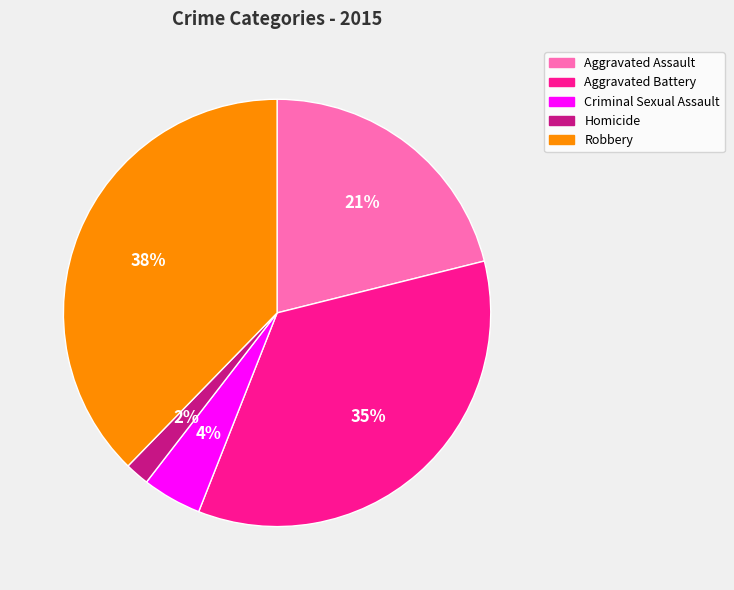

True or false: Criminal Sexual Assault accounts for 19% of the total.

False